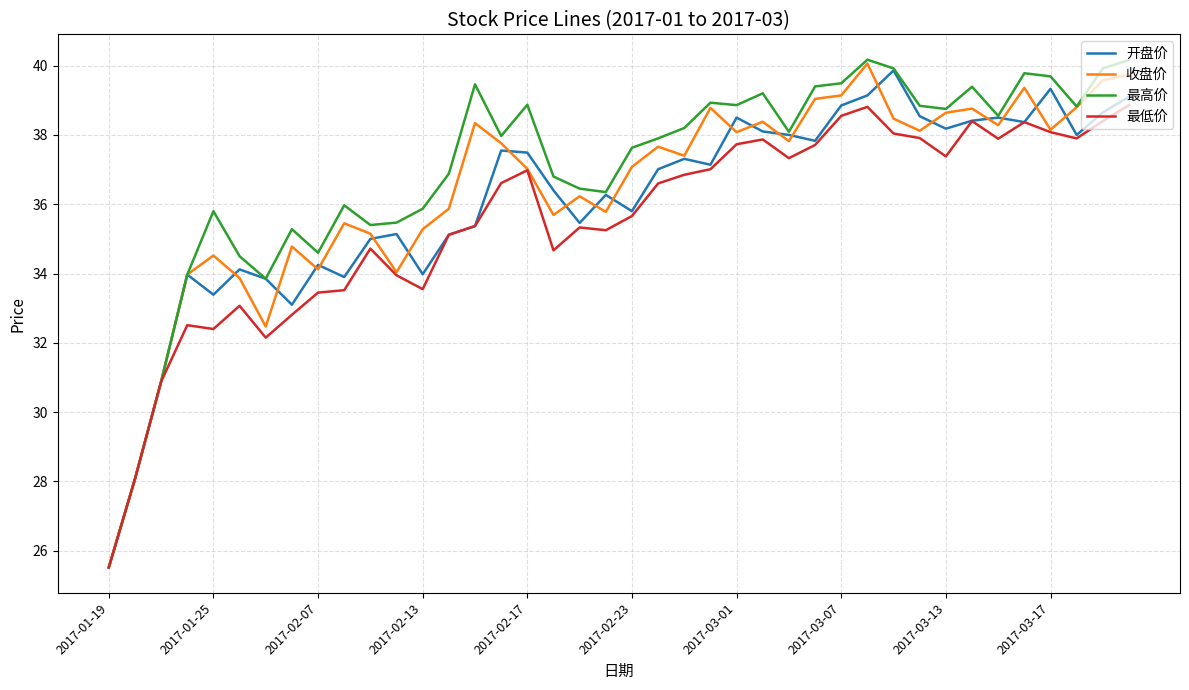

Which series has the widest spread of values?

最高价